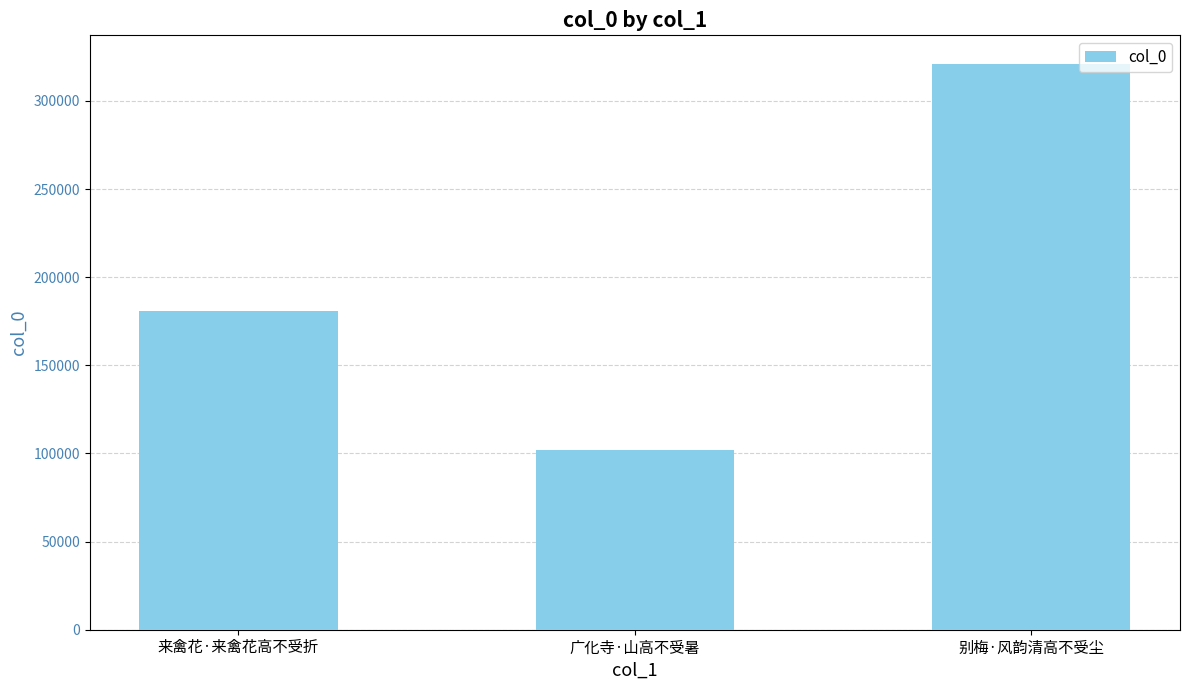

Which category has the highest value across all series?

别梅·风韵清高不受尘